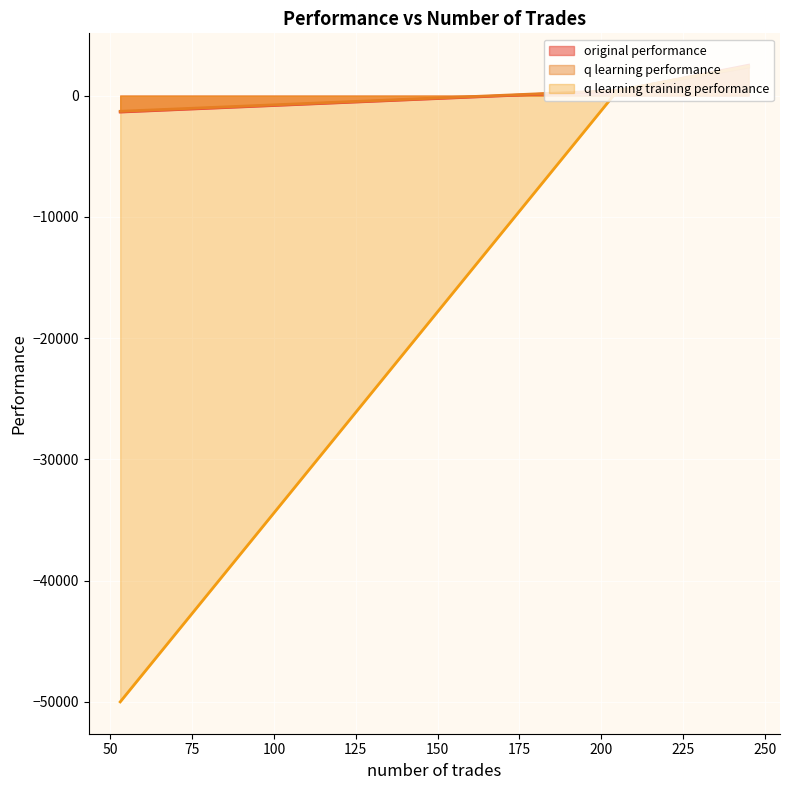

Between 53 and 245, which is larger?

245